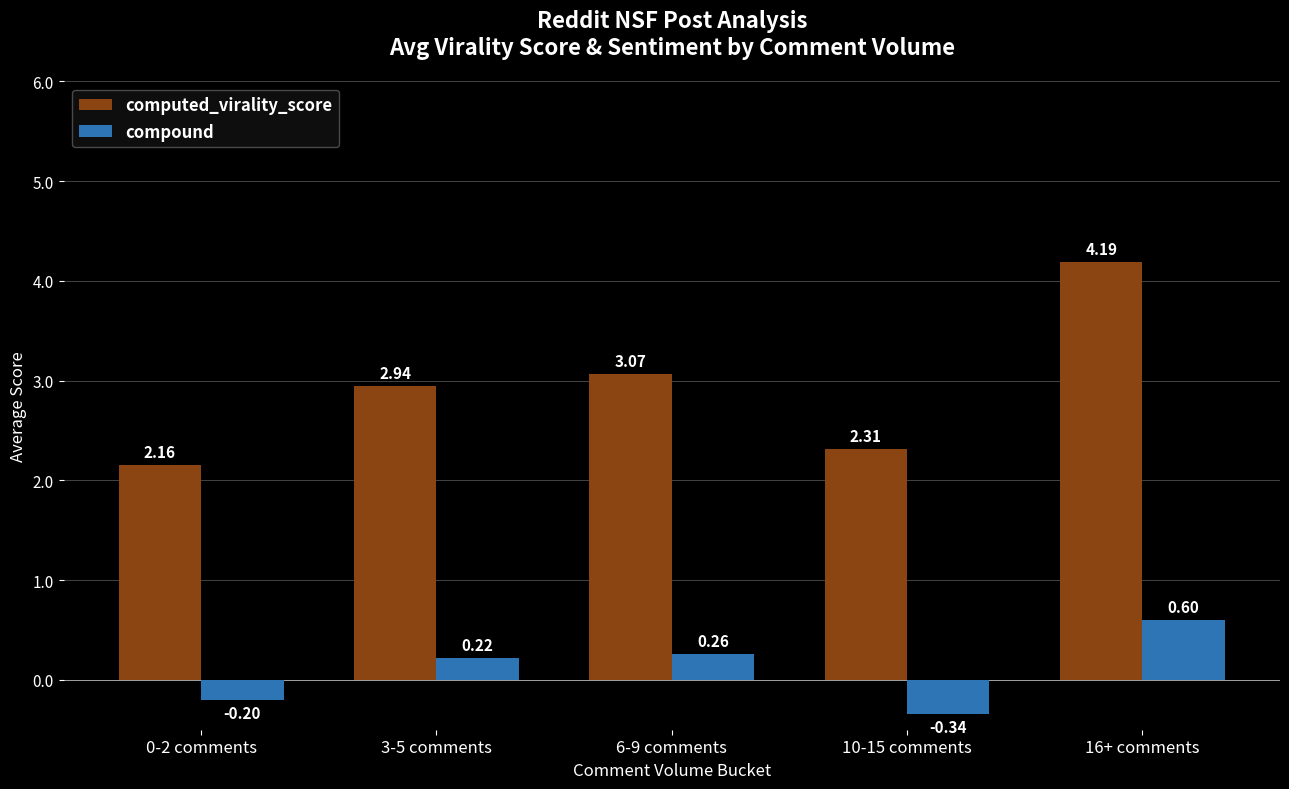

Rank the categories by compound value from lowest to highest.

10-15 comments, 0-2 comments, 3-5 comments, 6-9 comments, 16+ comments